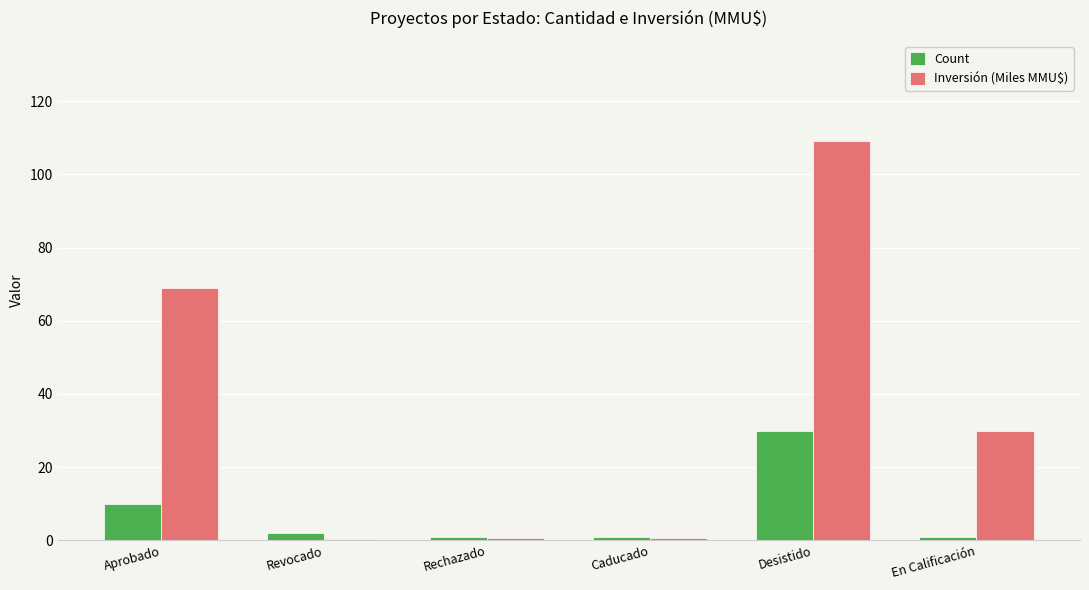

What is the maximum value for Count?

30.0